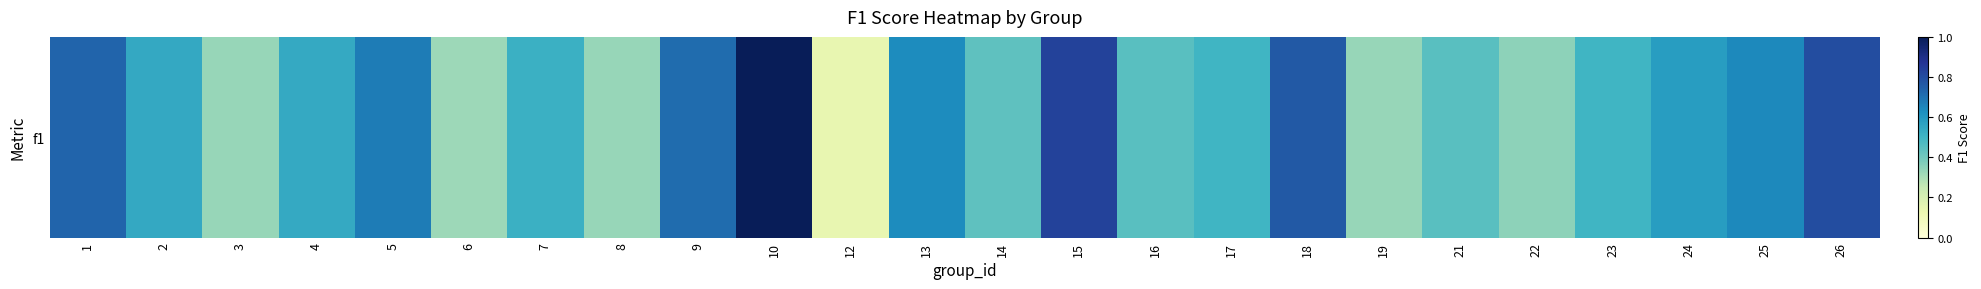

True or false: the data shows 0.5 at 22.

False